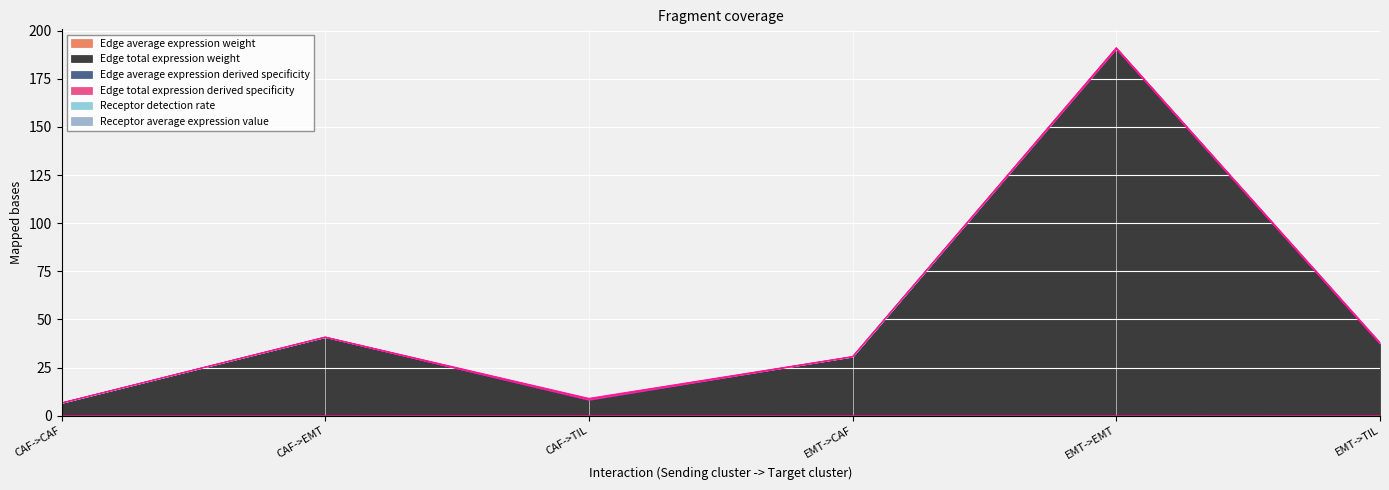

At which label does Edge total expression derived specificity first exceed 37?

CAF->EMT